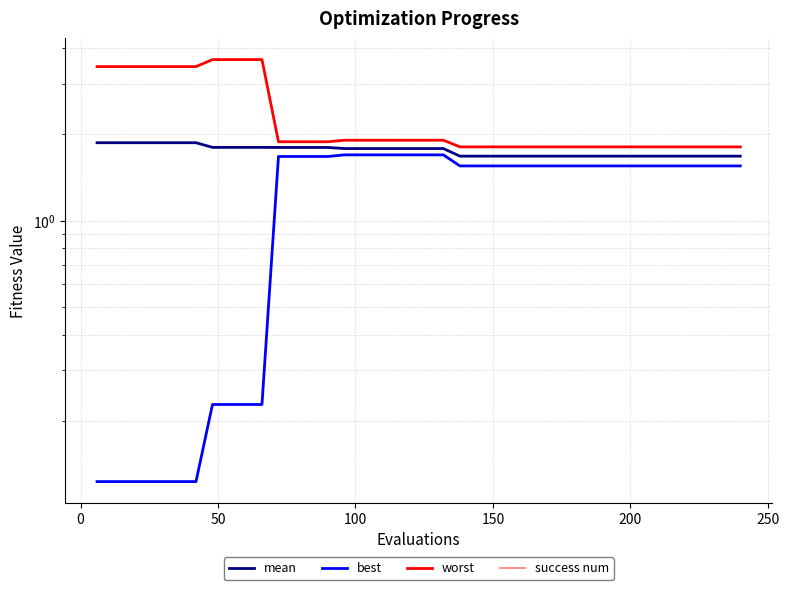

Which series has the widest spread of values?

worst